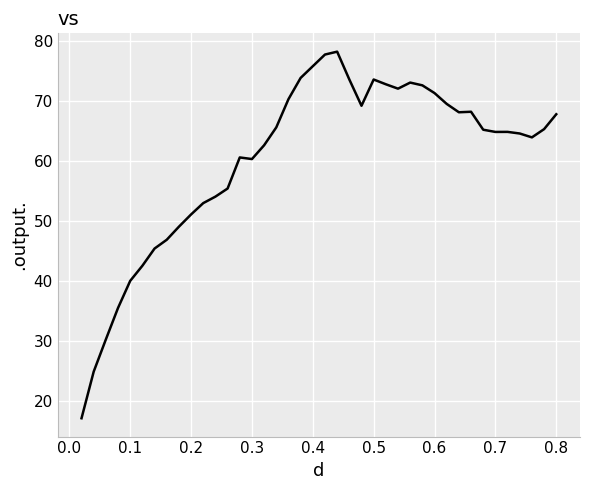

What is the greatest value displayed?

78.1